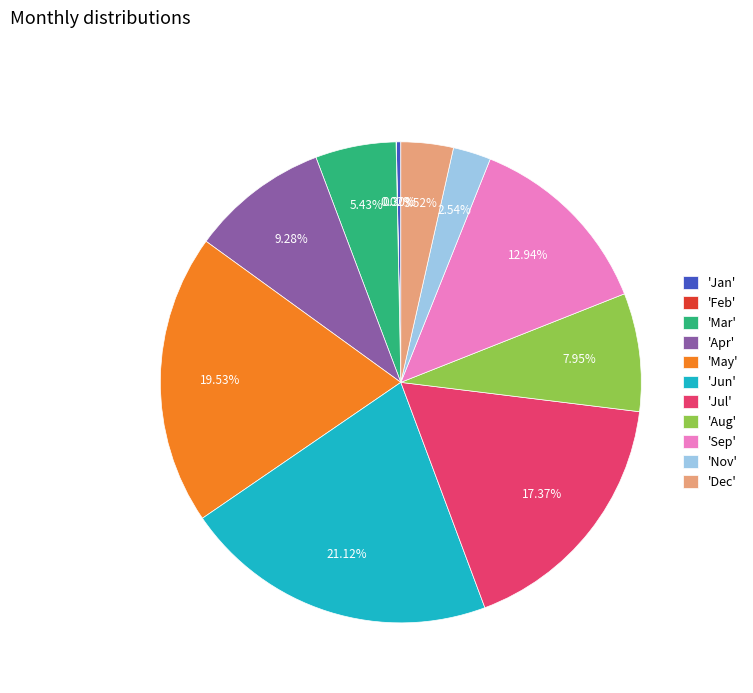

What is the largest slice in the pie chart?

'Jun'